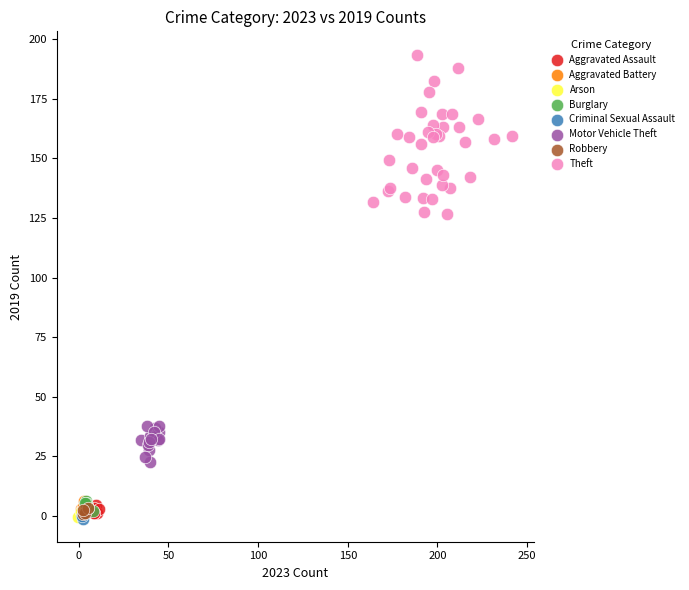

Which series reaches the maximum Y coordinate?

Theft